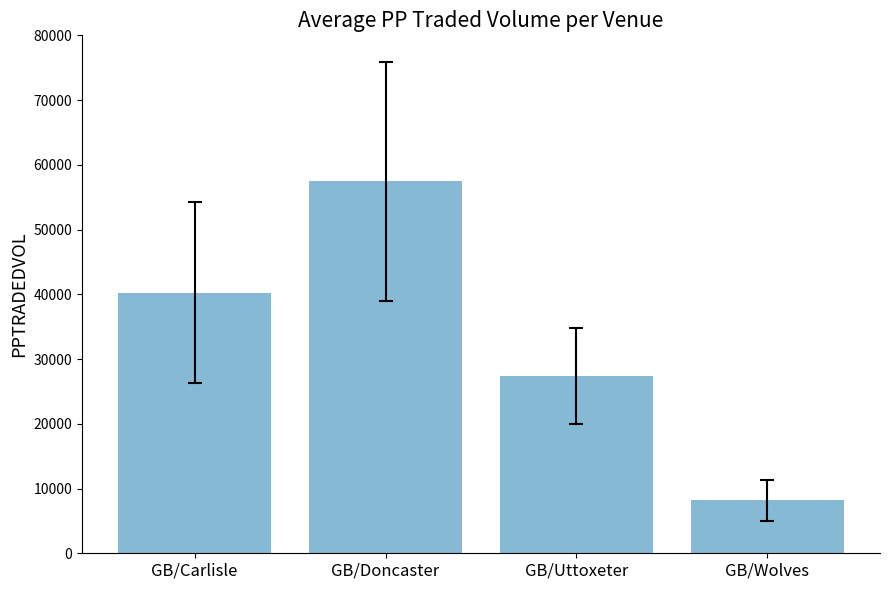

Are the bars grouped side by side (vs. stacked)?

No